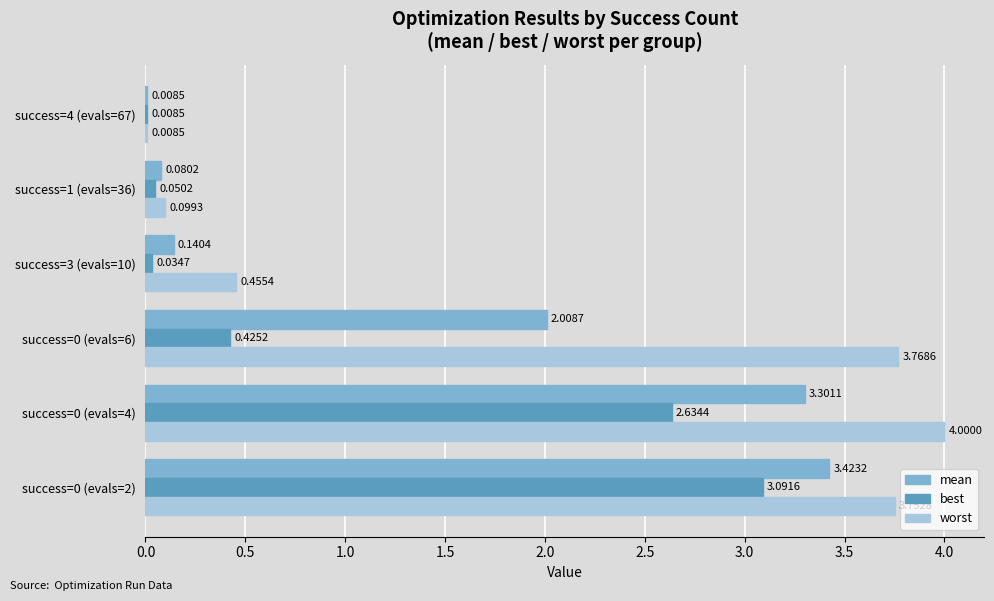

Between success=0 (evals=2) and success=3 (evals=10), which series saw the biggest shift?

worst